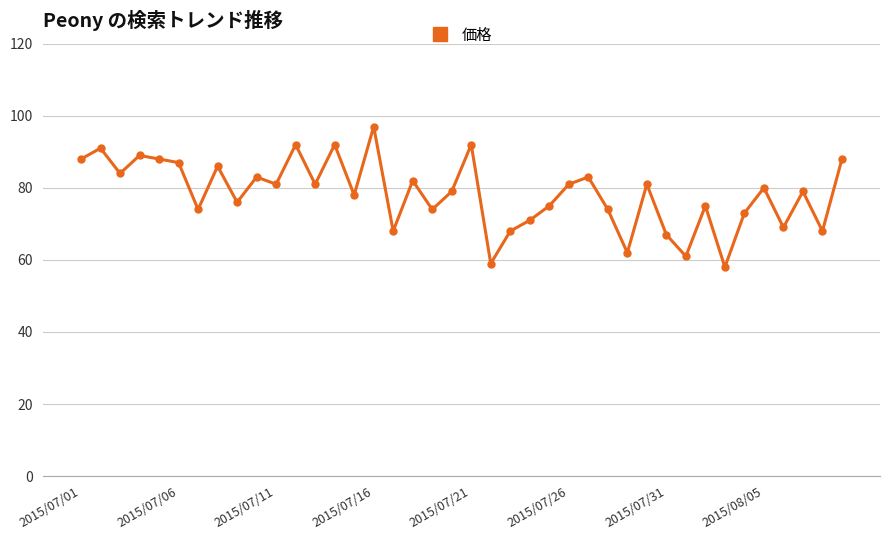

True or false: there are more than 1 points higher than both neighbors.

True